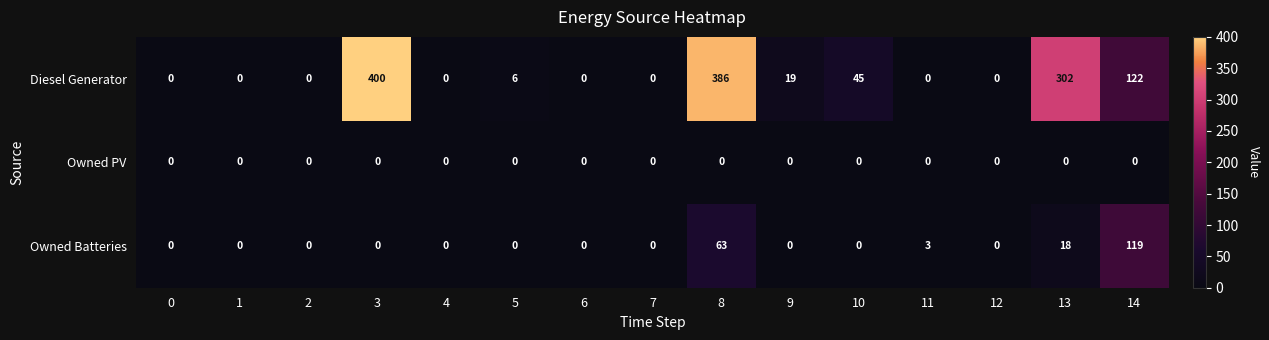

Which series has the largest range (max minus min)?

Diesel Generator